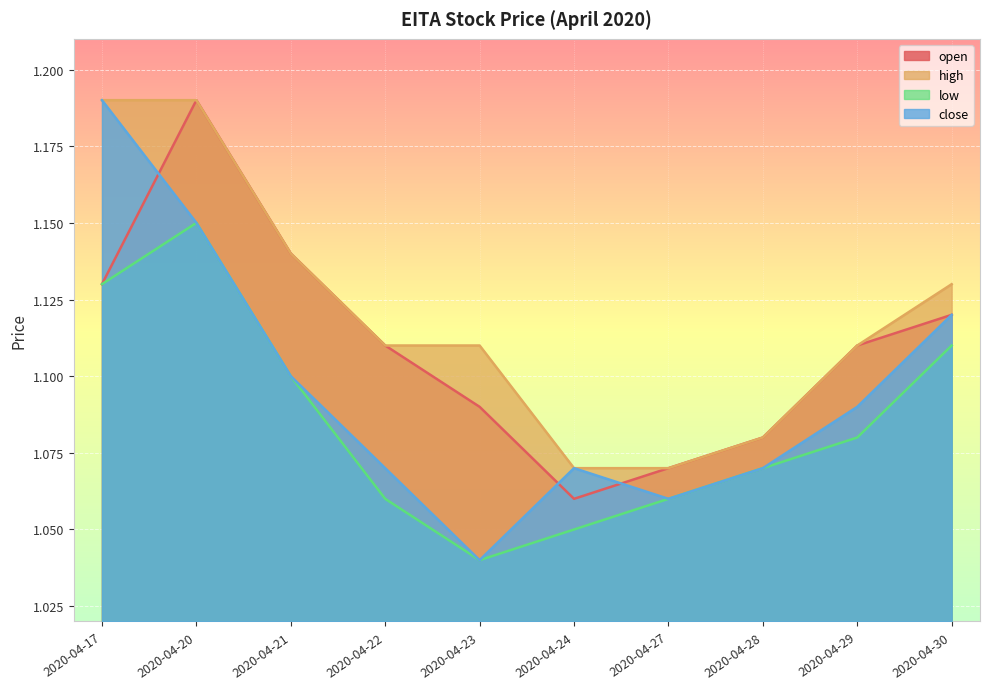

How many categories are shown in the chart?

10